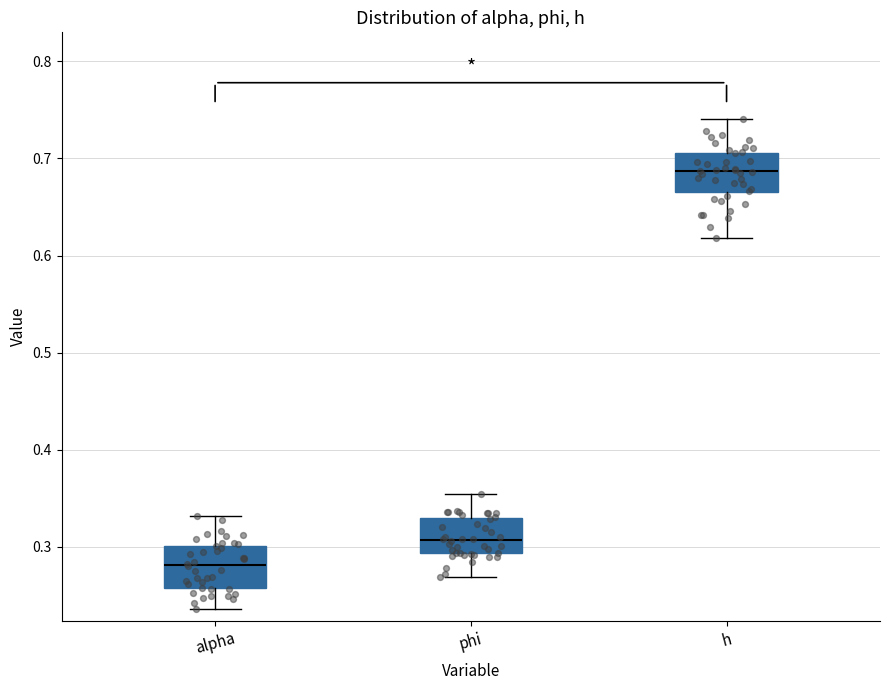

Reading left to right, transcribe this box plot: for each box, give where its median line is, the range the box spans, and where its two whiskers end, as read against the y-axis. The values are not printed on the chart, so give them approximately, as read against the axis.

alpha: median 0.28, box 0.26 to 0.30, whiskers 0.24 to 0.33
phi: median 0.31, box 0.29 to 0.33, whiskers 0.27 to 0.35
h: median 0.69, box 0.67 to 0.71, whiskers 0.62 to 0.74